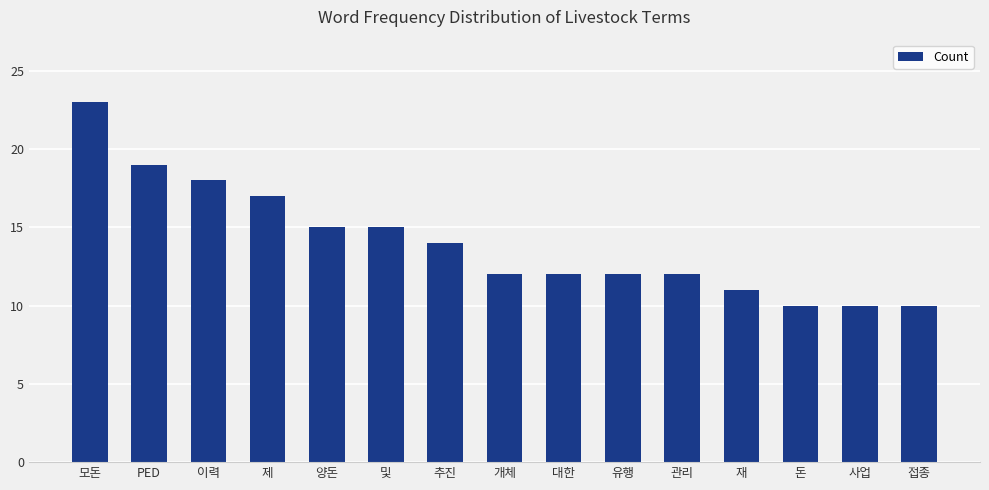

The value at 접종 is 4. True or false?

False